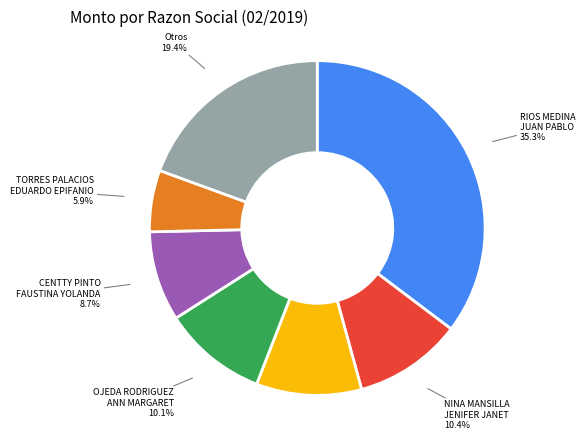

Which category has the biggest portion of the pie?

RIOS MEDINA JUAN PABLO